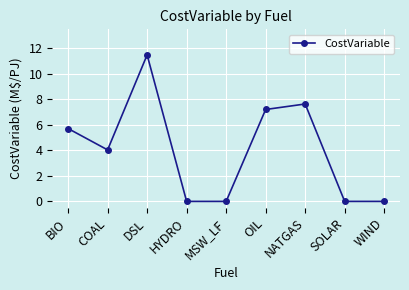

Is it true that the value at MSW_LF is 0.0?

True